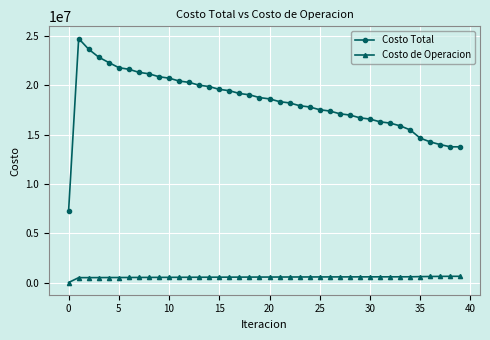

How many lines are shown in the chart?

2